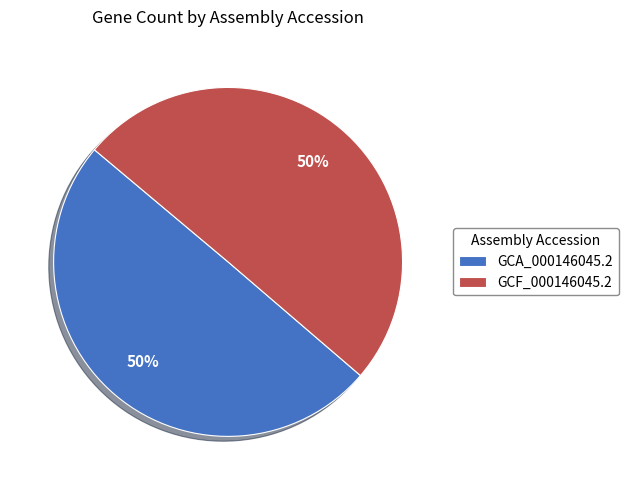

The GCA_000146045.2 slice represents 50% of the pie. True or false?

True